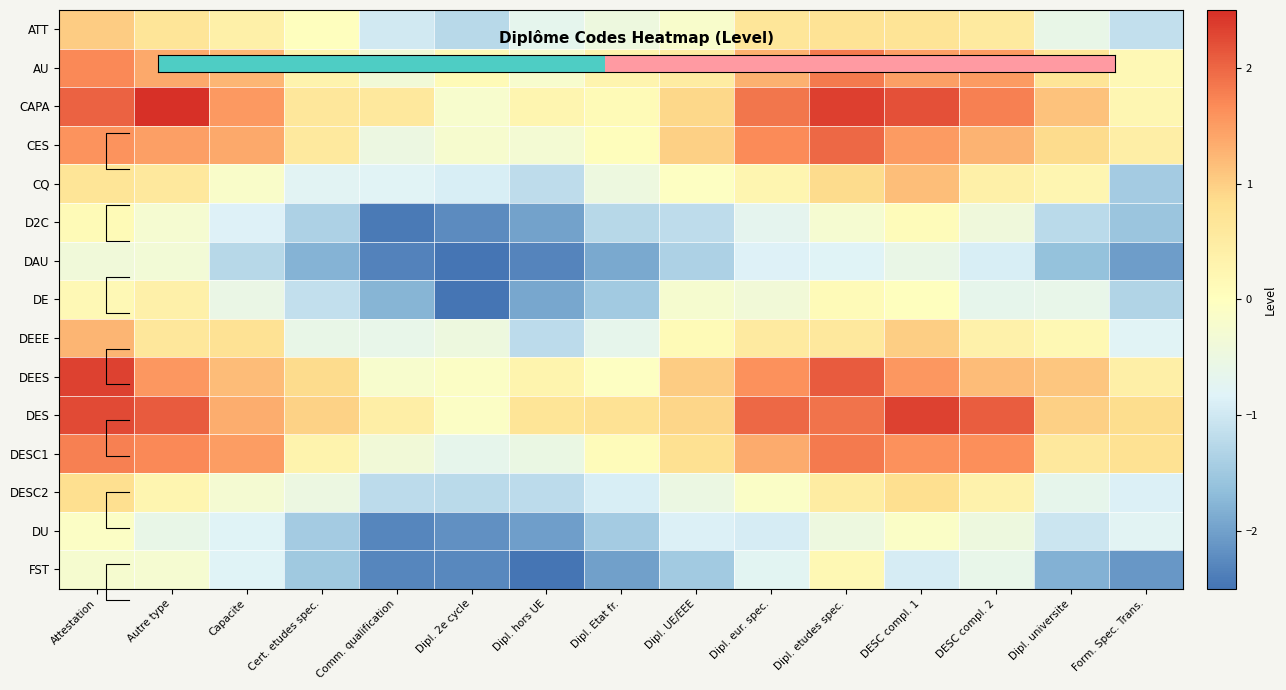

The value of DEES at Dipl. 2e cycle is -0.1. True or false?

False